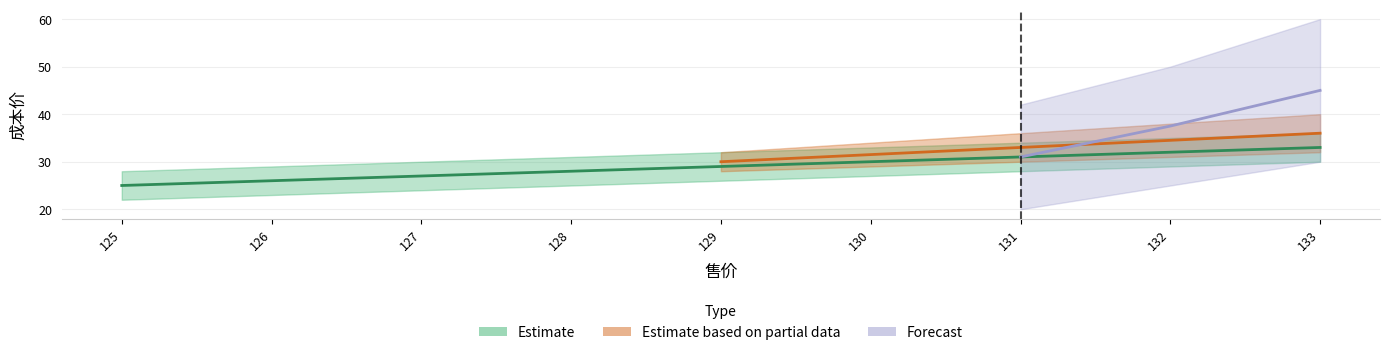

Which has a higher value, 129 or 126?

129